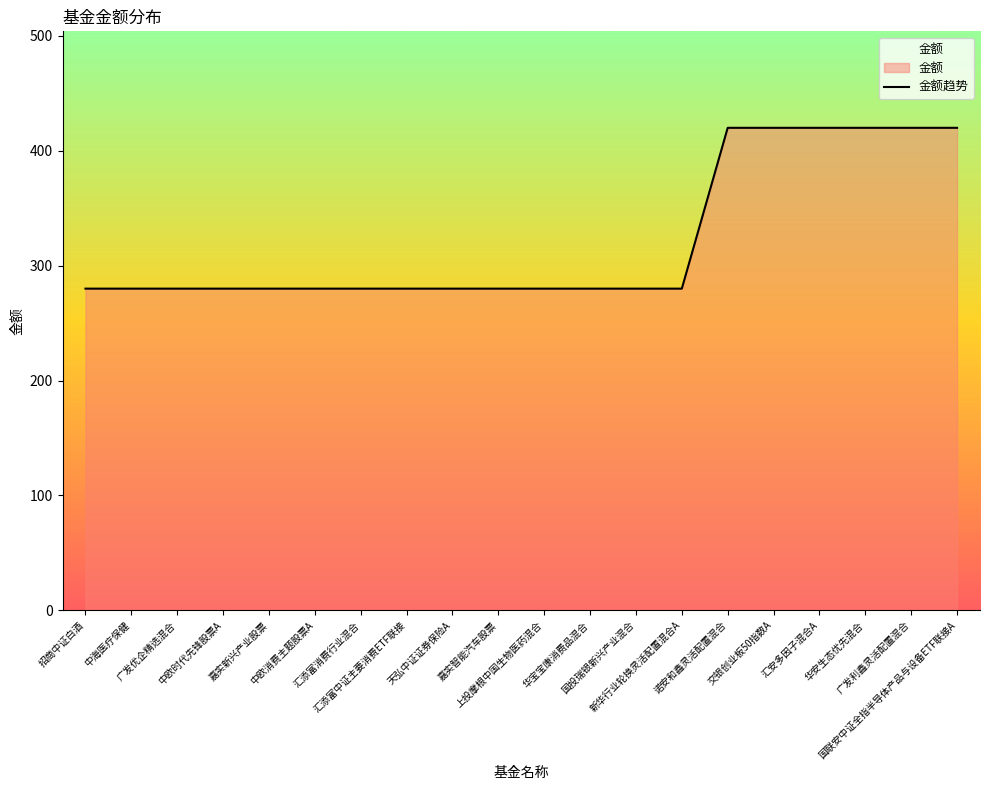

The value at 汇添富消费行业混合 is 455. True or false?

False